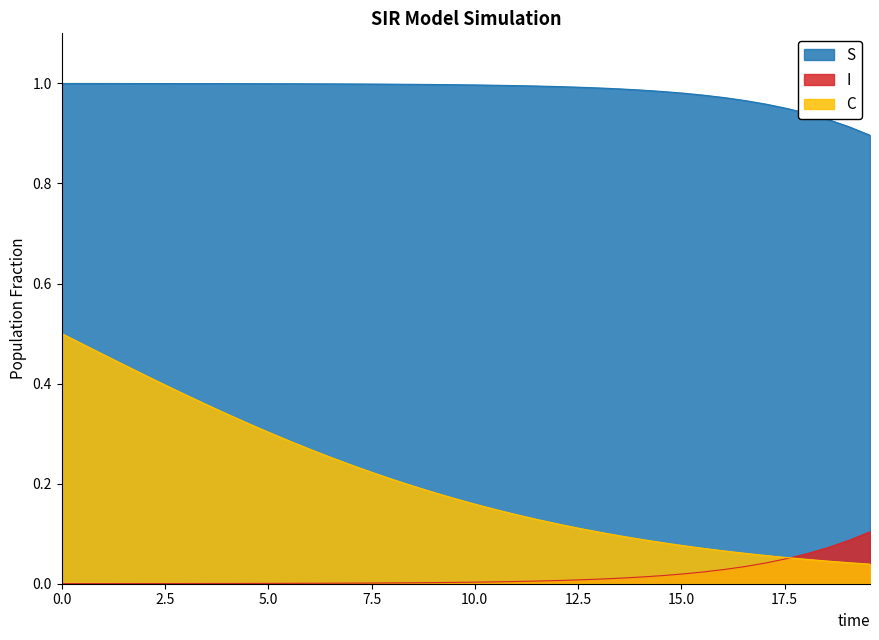

Reading left to right, list all the values displayed in this chart.

S: 0.0=1.0	0.5016722408026756=1.0	1.0033444816053512=1.0	1.5050167224080266=1.0	2.0066889632107023=1.0	2.508361204013378=1.0	3.0100334448160533=1.0	3.511705685618729=1.0	4.013377926421405=1.0	4.51505016722408=1.0	5.016722408026756=1.0	5.518394648829432=1.0	6.020066889632107=1.0	6.521739130434782=1.0	7.023411371237458=1.0	7.525083612040134=1.0	8.02675585284281=1.0	8.528428093645484=1.0	9.03010033444816=1.0	9.531772575250836=1.0	10.033444816053512=1.0	10.535117056856187=1.0	11.036789297658864=1.0	11.538461538461538=1.0	12.040133779264213=1.0	12.54180602006689=1.0	13.043478260869565=1.0	13.545150501672241=1.0	14.046822742474916=1.0	14.548494983277592=1.0	15.050167224080267=1.0	15.551839464882944=1.0	16.05351170568562=1.0	16.555183946488295=1.0	17.05685618729097=1.0	17.558528428093645=0.9	18.06020066889632=0.9	18.561872909698998=0.9	19.06354515050167=0.9	19.565217391304348=0.9
I: 0.0=0.0	0.5016722408026756=0.0	1.0033444816053512=0.0	1.5050167224080266=0.0	2.0066889632107023=0.0	2.508361204013378=0.0	3.0100334448160533=0.0	3.511705685618729=0.0	4.013377926421405=0.0	4.51505016722408=0.0	5.016722408026756=0.0	5.518394648829432=0.0	6.020066889632107=0.0	6.521739130434782=0.0	7.023411371237458=0.0	7.525083612040134=0.0	8.02675585284281=0.0	8.528428093645484=0.0	9.03010033444816=0.0	9.531772575250836=0.0	10.033444816053512=0.0	10.535117056856187=0.0	11.036789297658864=0.0	11.538461538461538=0.0	12.040133779264213=0.0	12.54180602006689=0.0	13.043478260869565=0.0	13.545150501672241=0.0	14.046822742474916=0.0	14.548494983277592=0.0	15.050167224080267=0.0	15.551839464882944=0.0	16.05351170568562=0.0	16.555183946488295=0.0	17.05685618729097=0.0	17.558528428093645=0.1	18.06020066889632=0.1	18.561872909698998=0.1	19.06354515050167=0.1	19.565217391304348=0.1
C: 0.0=0.5	0.5016722408026756=0.5	1.0033444816053512=0.5	1.5050167224080266=0.4	2.0066889632107023=0.4	2.508361204013378=0.4	3.0100334448160533=0.4	3.511705685618729=0.4	4.013377926421405=0.3	4.51505016722408=0.3	5.016722408026756=0.3	5.518394648829432=0.3	6.020066889632107=0.3	6.521739130434782=0.3	7.023411371237458=0.2	7.525083612040134=0.2	8.02675585284281=0.2	8.528428093645484=0.2	9.03010033444816=0.2	9.531772575250836=0.2	10.033444816053512=0.2	10.535117056856187=0.1	11.036789297658864=0.1	11.538461538461538=0.1	12.040133779264213=0.1	12.54180602006689=0.1	13.043478260869565=0.1	13.545150501672241=0.1	14.046822742474916=0.1	14.548494983277592=0.1	15.050167224080267=0.1	15.551839464882944=0.1	16.05351170568562=0.1	16.555183946488295=0.1	17.05685618729097=0.1	17.558528428093645=0.1	18.06020066889632=0.0	18.561872909698998=0.0	19.06354515050167=0.0	19.565217391304348=0.0